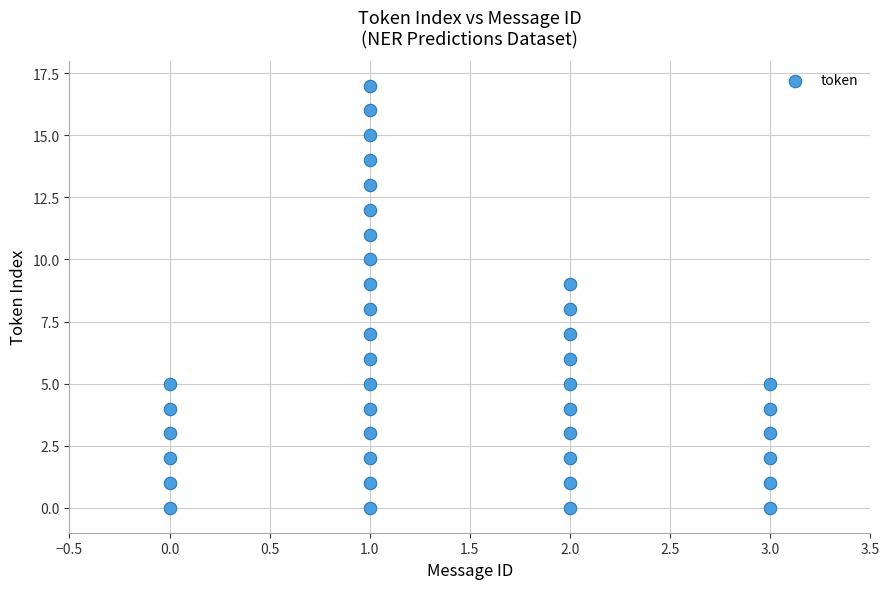

What is the range of X values (max minus min)?

3